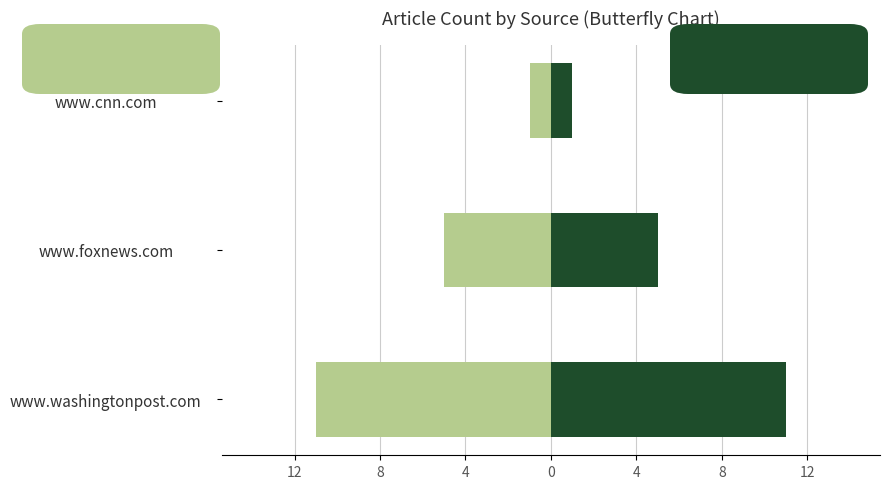

How many groups of bars are there?

3